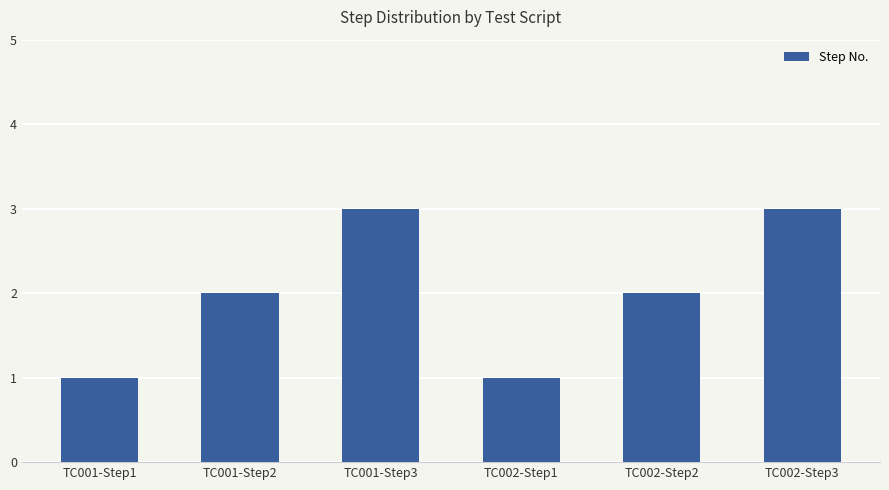

What is the approximate value at TC002-Step2?

2